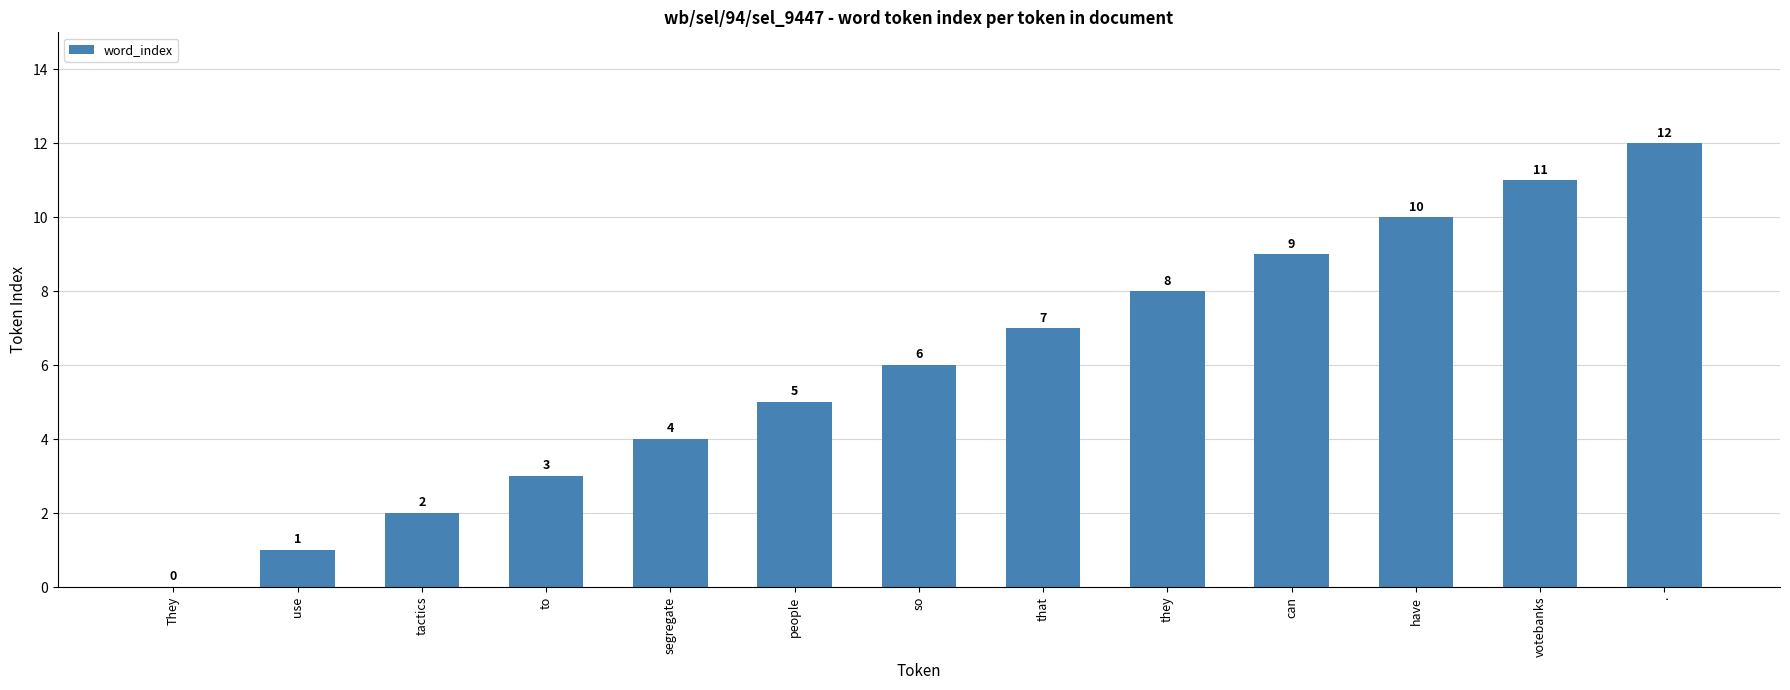

What is the sum of all values?

78